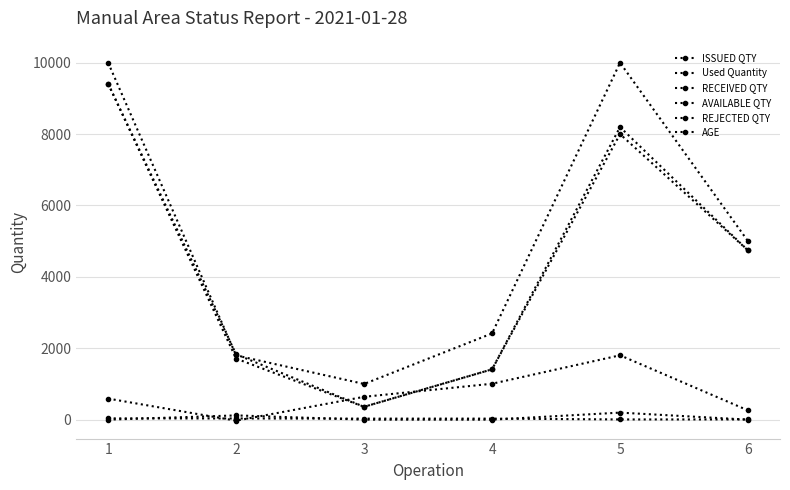

How many data points in Used Quantity are less than 4741?

3